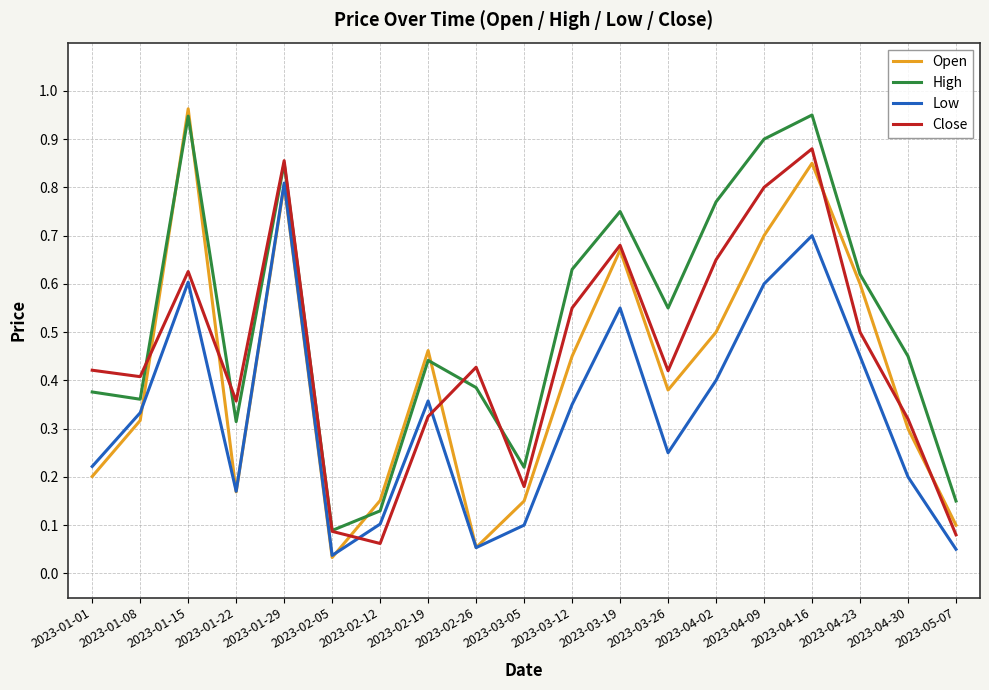

What position from the right is 2023-04-09?

5